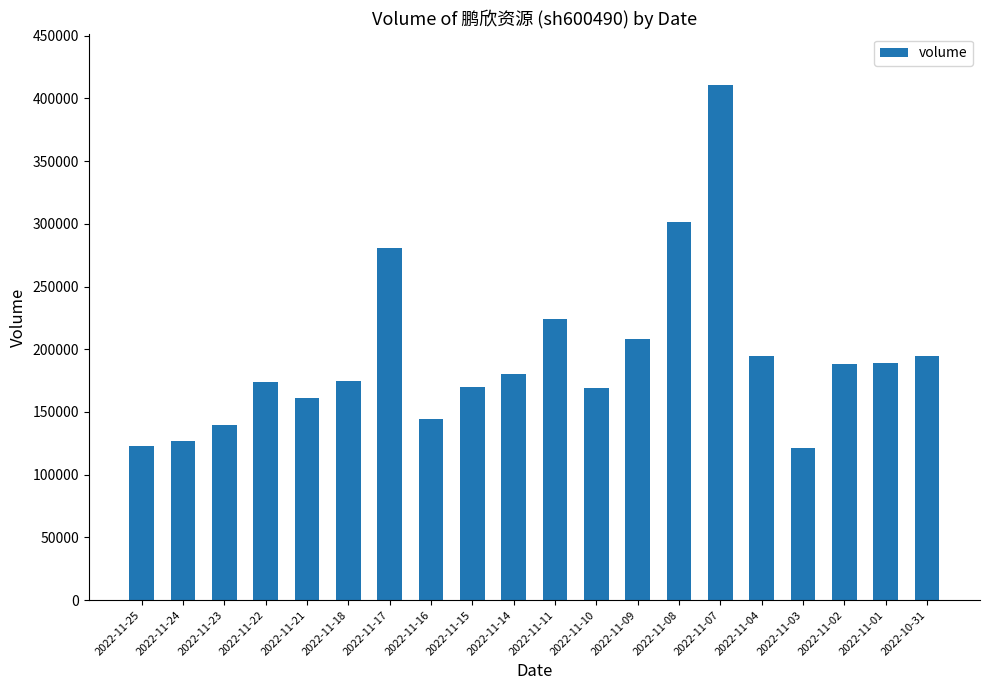

What is the value of the 3rd bar from the left?

139501